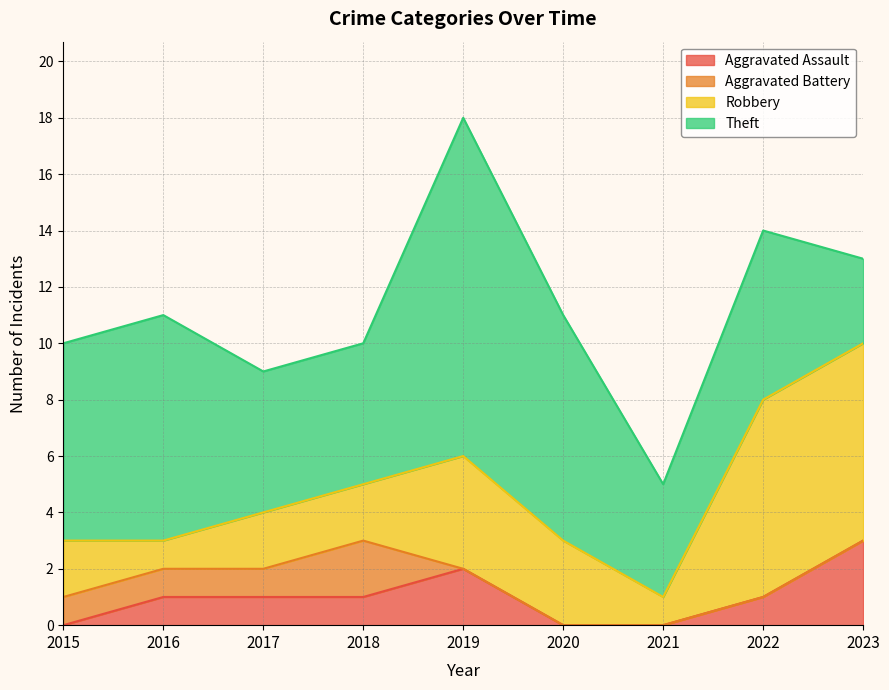

Between 2020 and 2021, which is larger?

2020